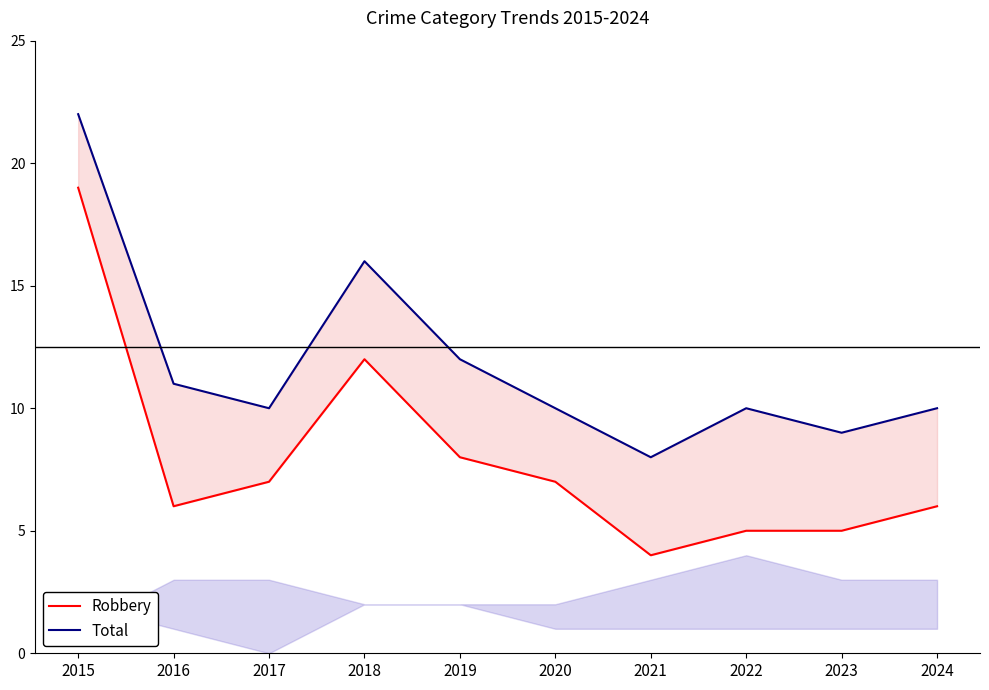

True or false: Total and Robbery intersect in this chart.

False